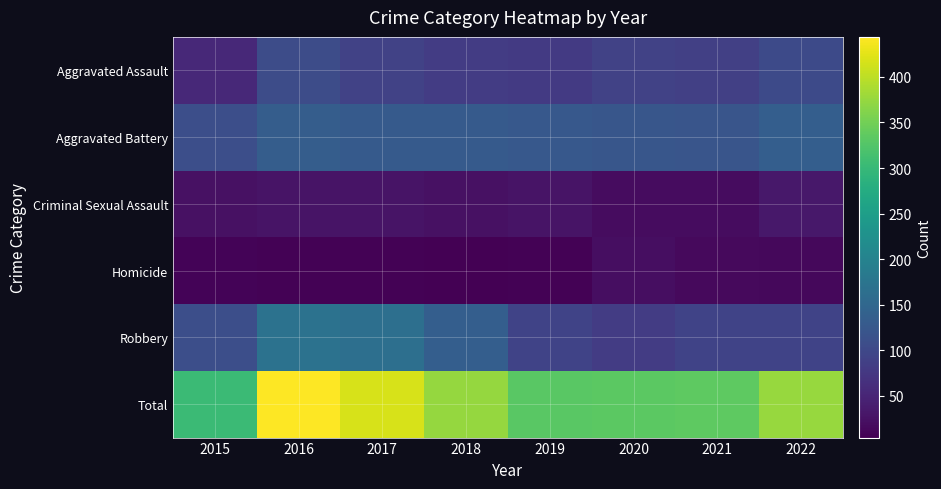

Count the number of data series in this chart.

6